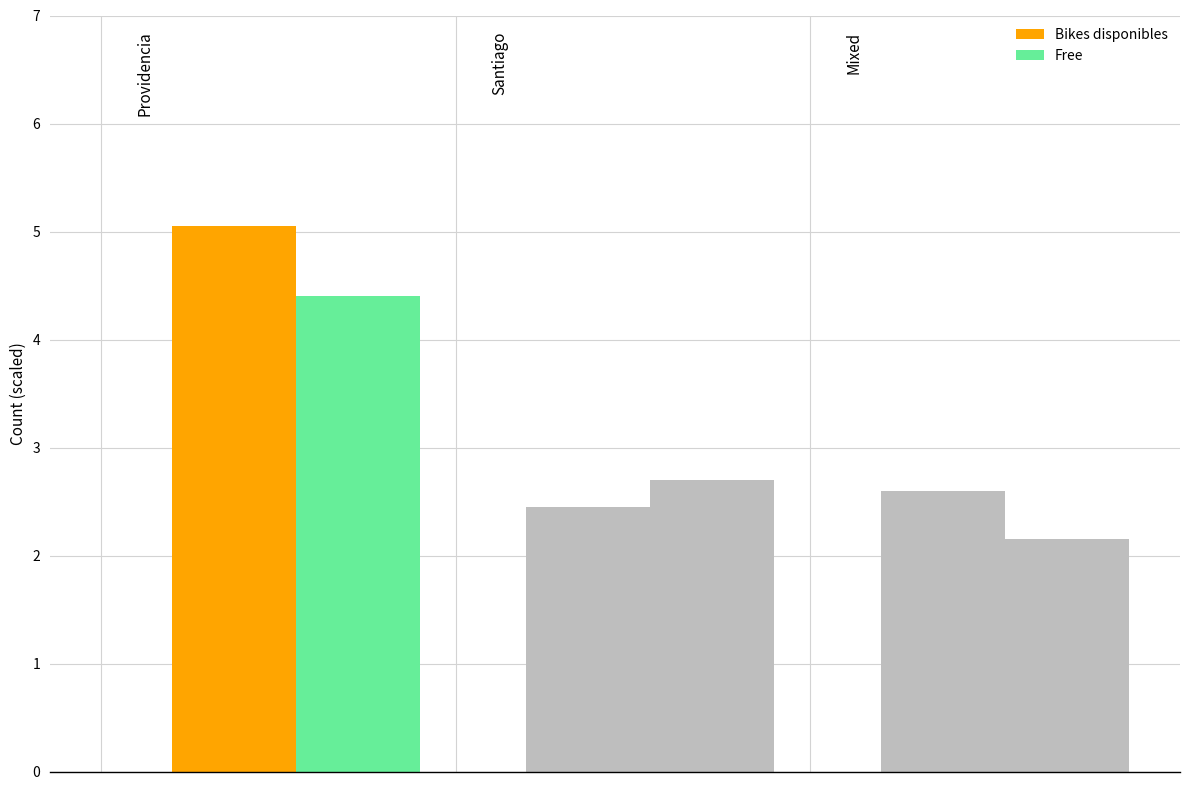

Reading left to right, extract all data points from this chart.

Bikes disponibles: 5.0	2.5	2.6
Free: 4.4	2.7	2.1